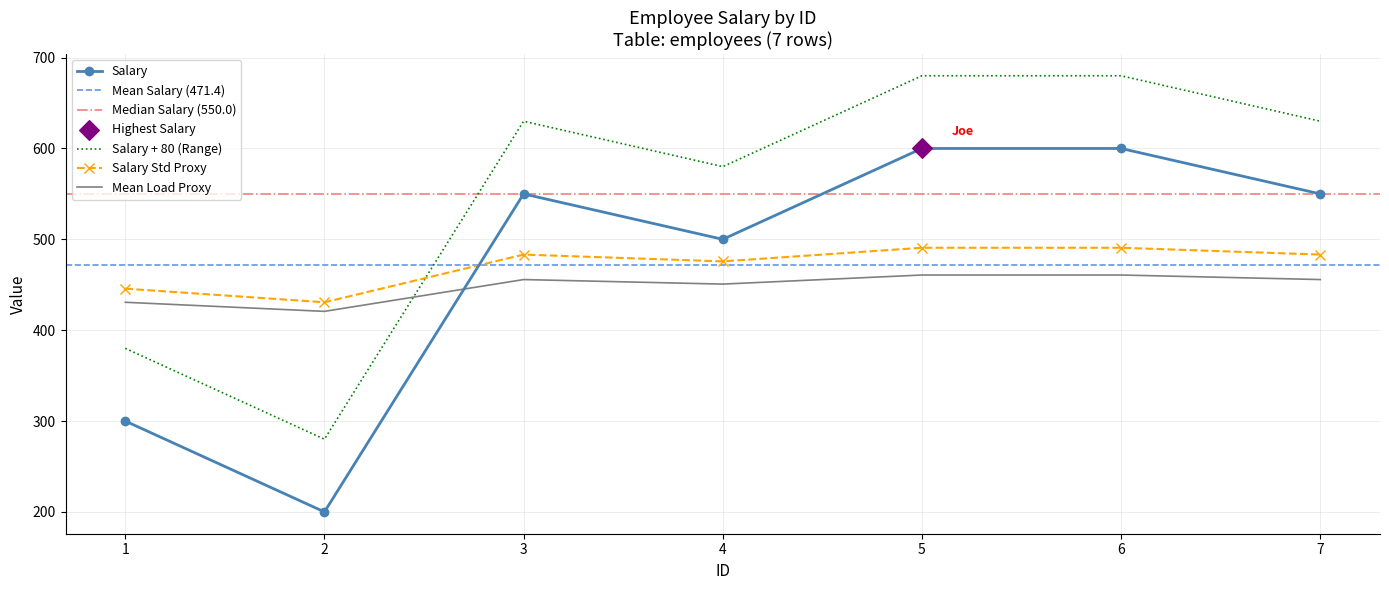

What is the change in value from 4 to 6?

+100